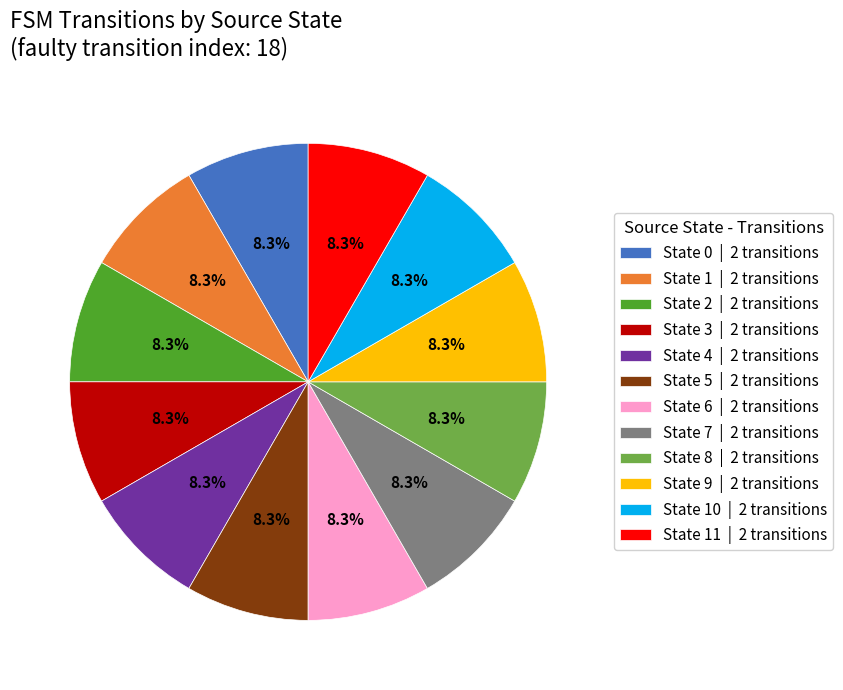

How many segments does this pie chart have?

12